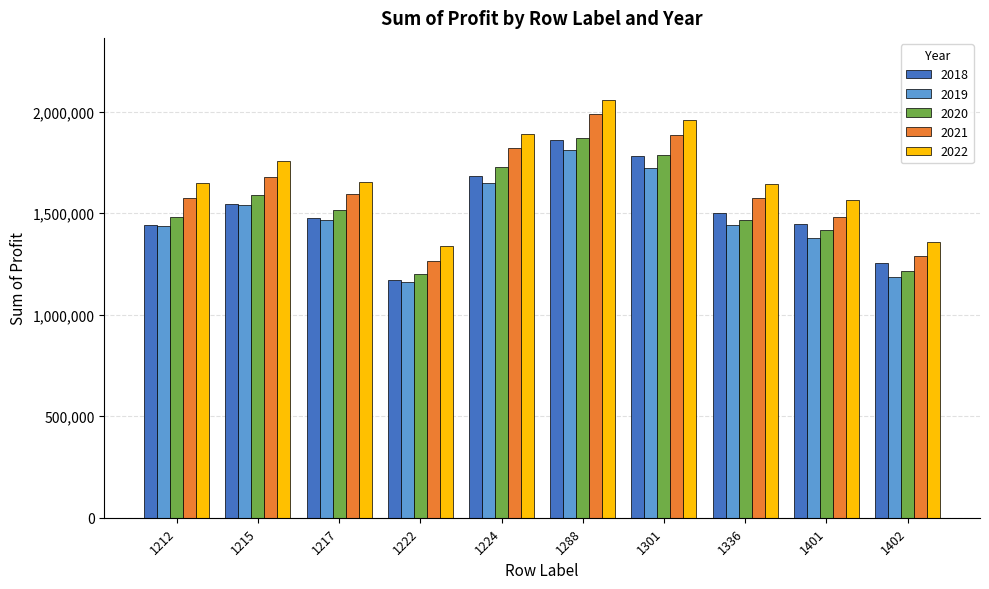

Where does the 2021 series first go above 1596400?

1215